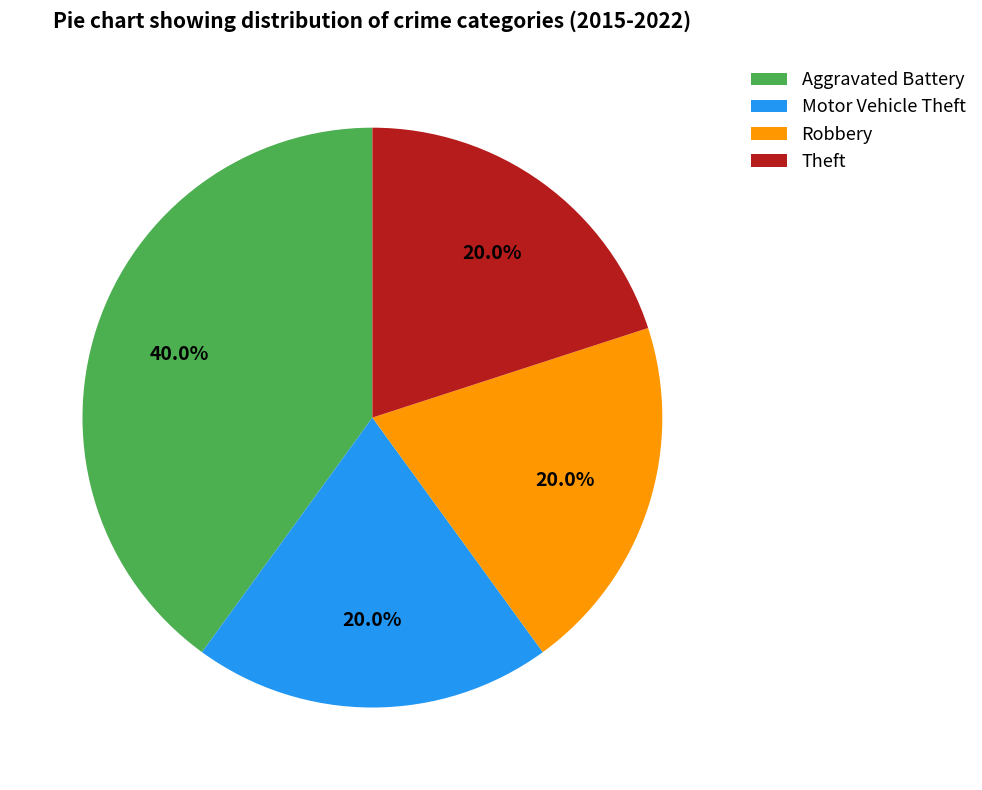

What is the largest slice in the pie chart?

Aggravated Battery